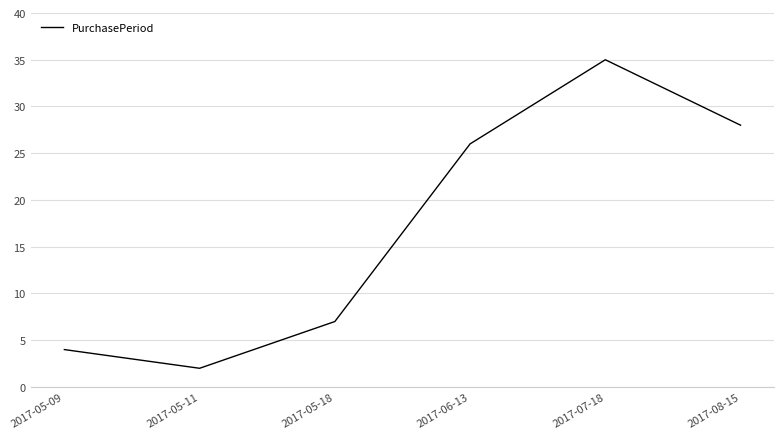

What position from the left is 2017-05-11?

2